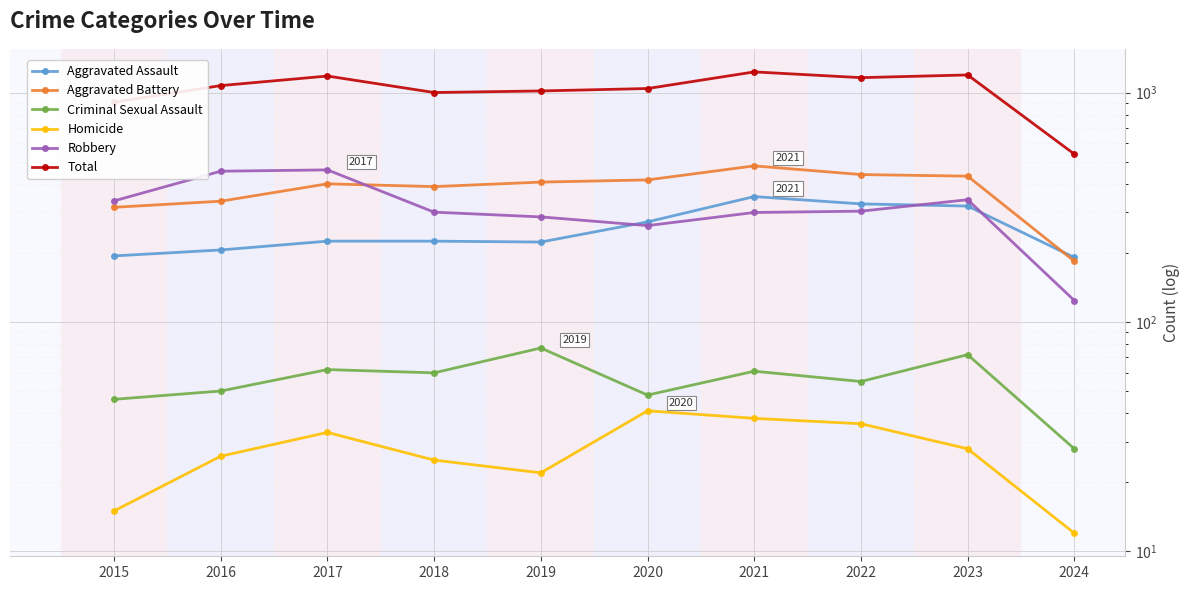

Count the number of data series in this chart.

6